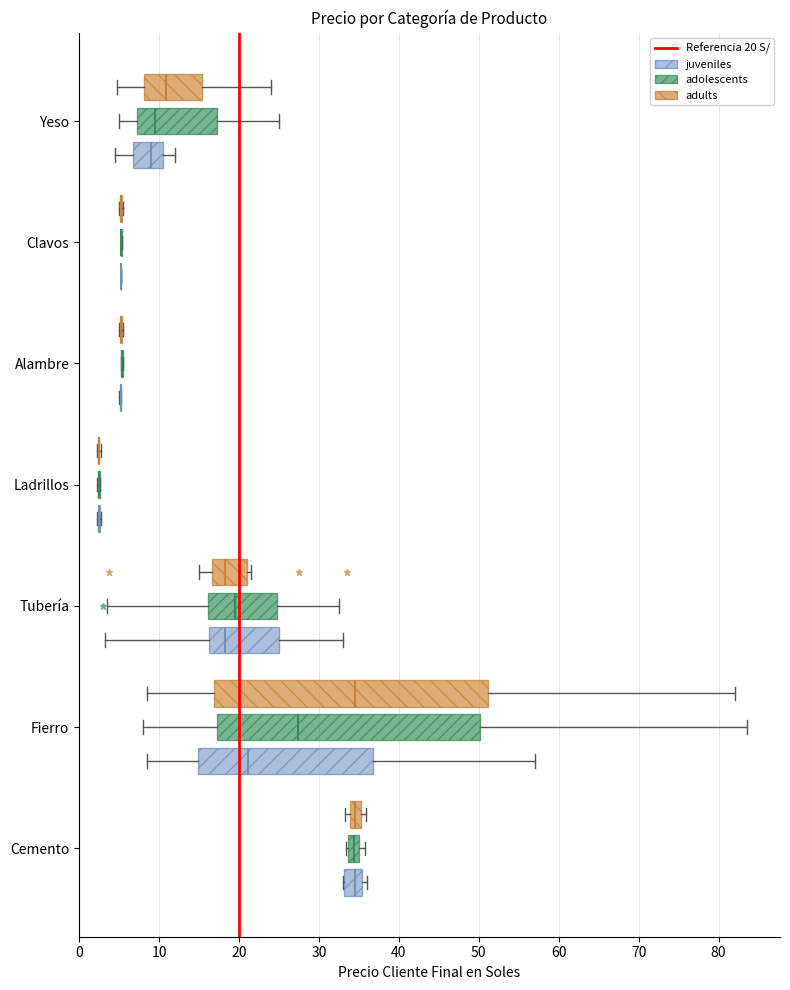

Which box is the widest, from its left edge to its right edge?

Fierro (adults)